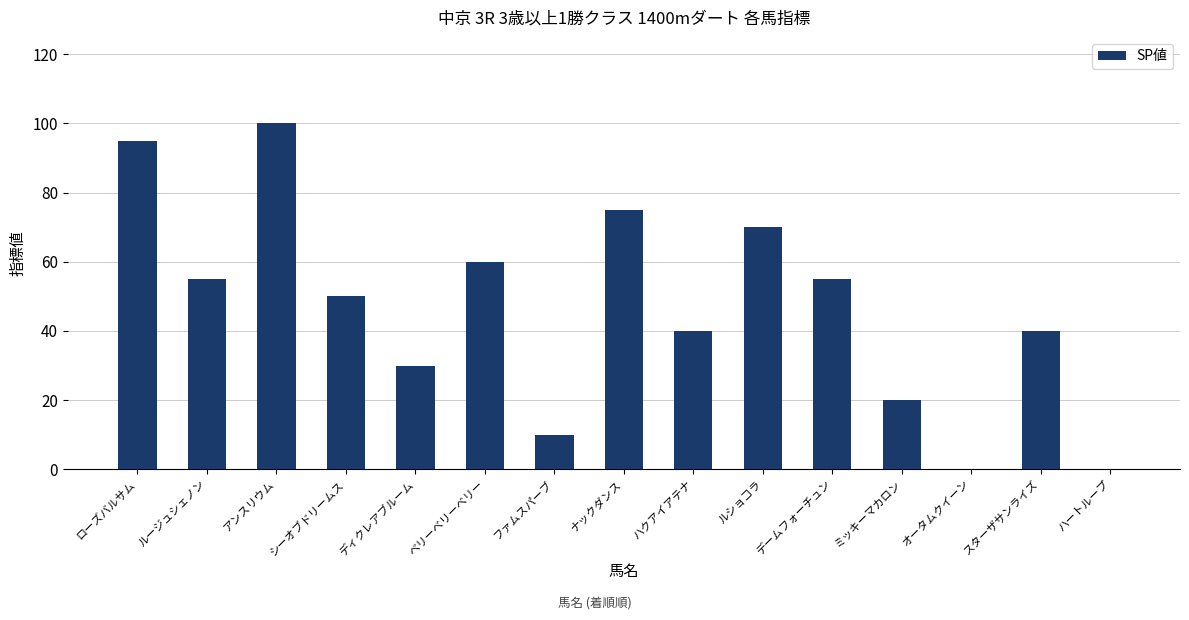

Reading left to right, list all the values displayed in this chart.

ローズバルサム=95	ルージュシェノン=55	アンスリウム=100	シーオブドリームス=50	ディクレアブルーム=30	ベリーベリーベリー=60	ファムスパーブ=10	ナックダンス=75	ハクアイアテナ=40	ルショコラ=70	デームフォーチュン=55	ミッキーマカロン=20	オータムクイーン=0	スターザサンライズ=40	ハートループ=0